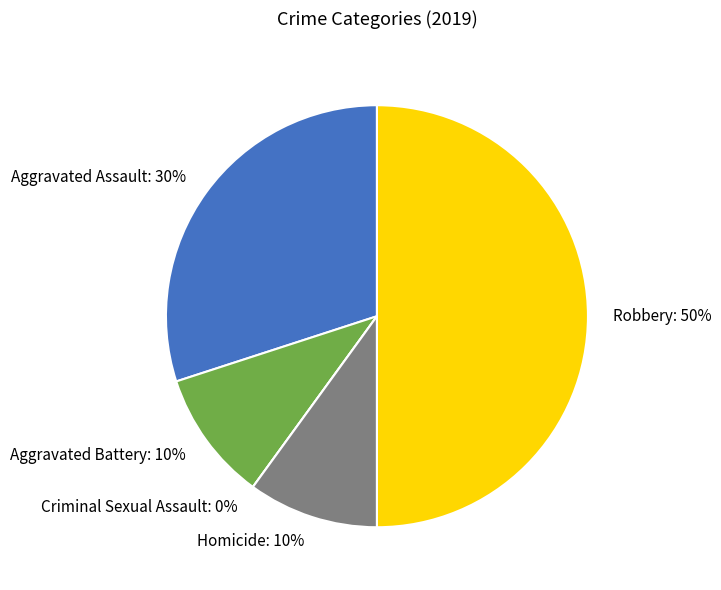

Is there a majority slice in this chart?

No